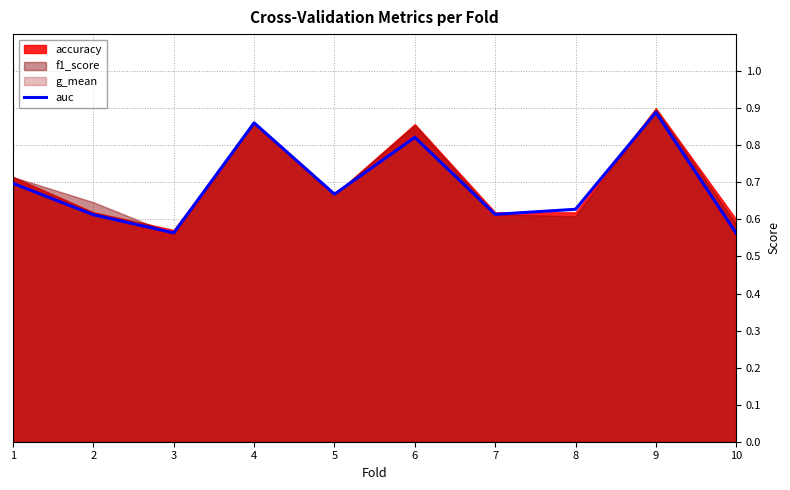

Rank the categories by value from highest to lowest.

9, 4, 6, 1, 5, 8, 7, 2, 3, 10